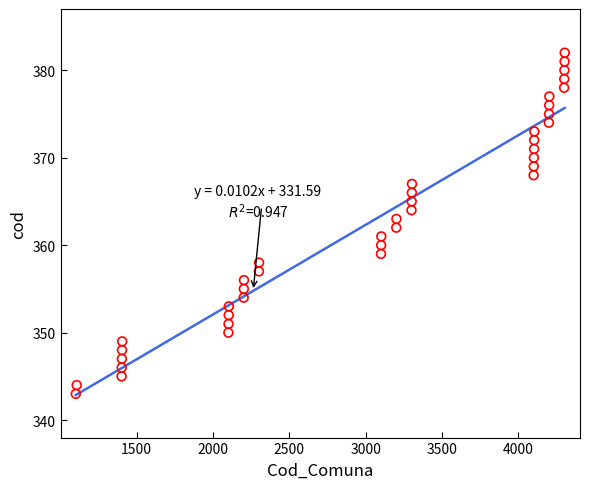

What is the range of X values (max minus min)?

3204